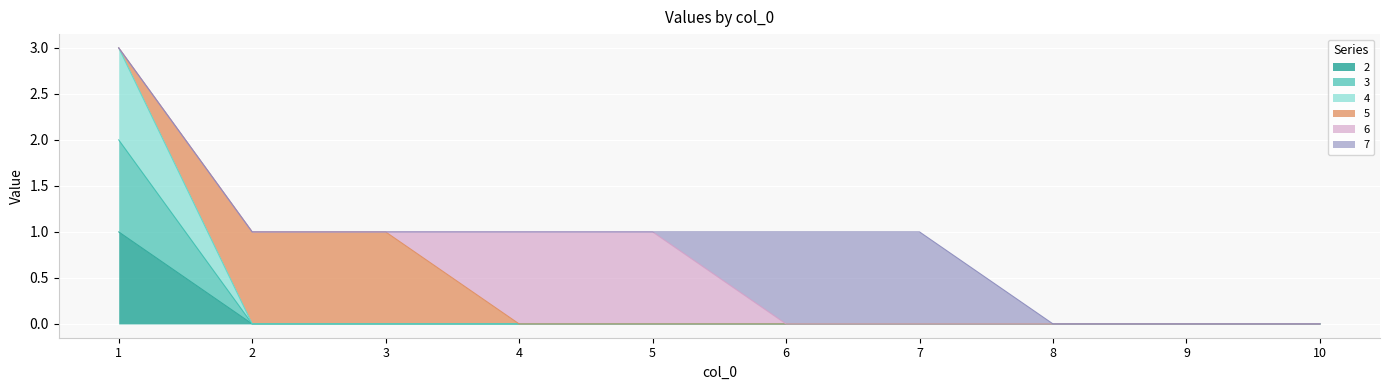

Which has a higher value, 5 or 9?

5